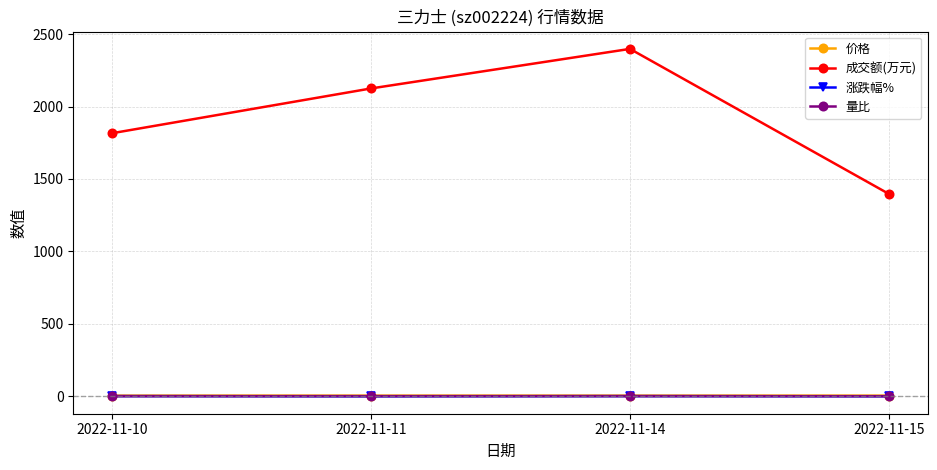

What is the value of the 成交额(万元) point at the 4th from the left?

1397.0